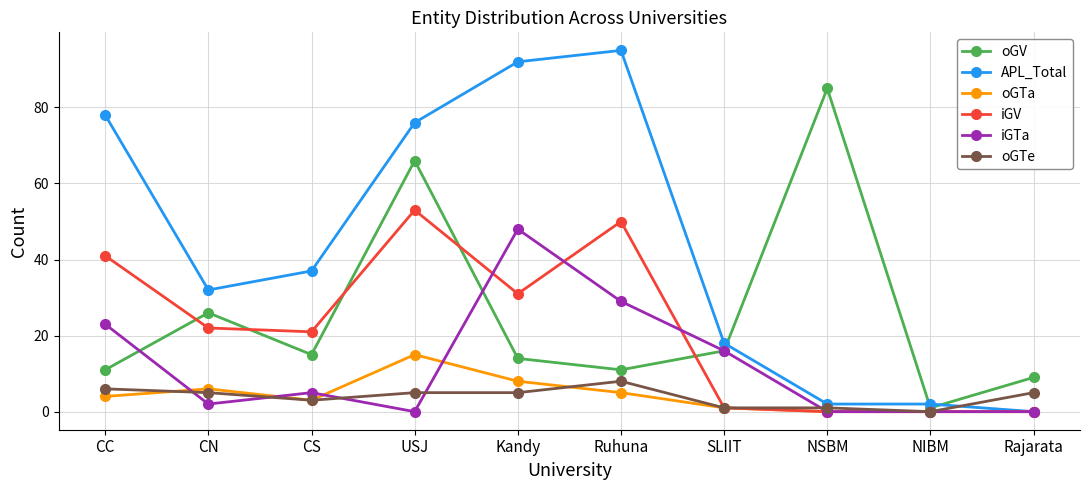

True or false: iGTa has a value of -29 at Rajarata.

False